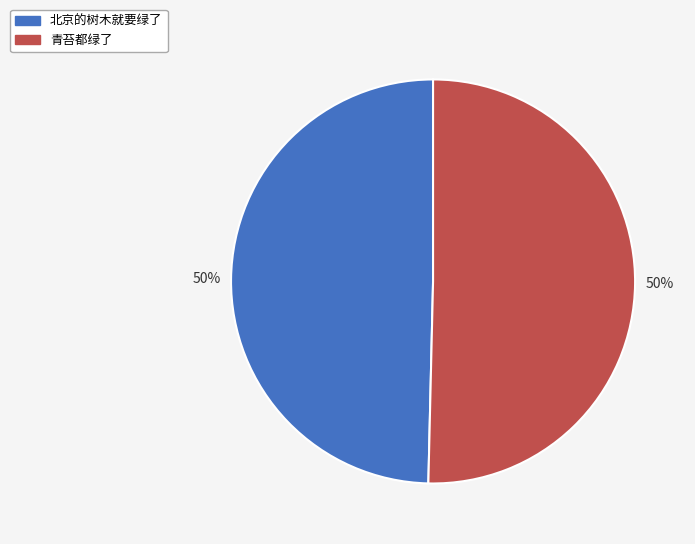

To the nearest percent, what is the combined percentage of 青苔都绿了 and 北京的树木就要绿了?

100%